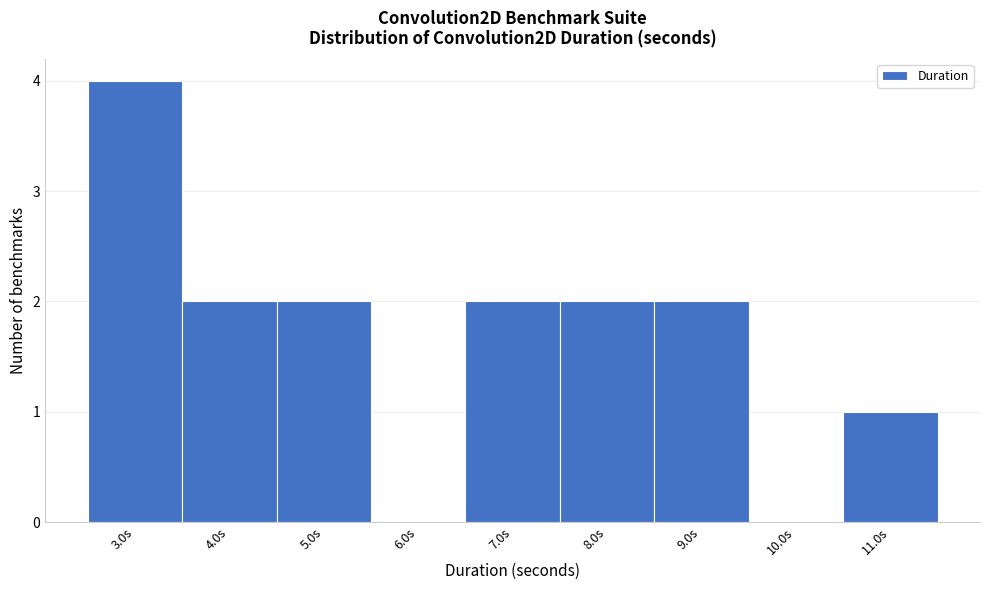

Reading right to left, extract all data points from this chart.

11.0s=1	10.0s=0	9.0s=2	8.0s=2	7.0s=2	6.0s=0	5.0s=2	4.0s=2	3.0s=4